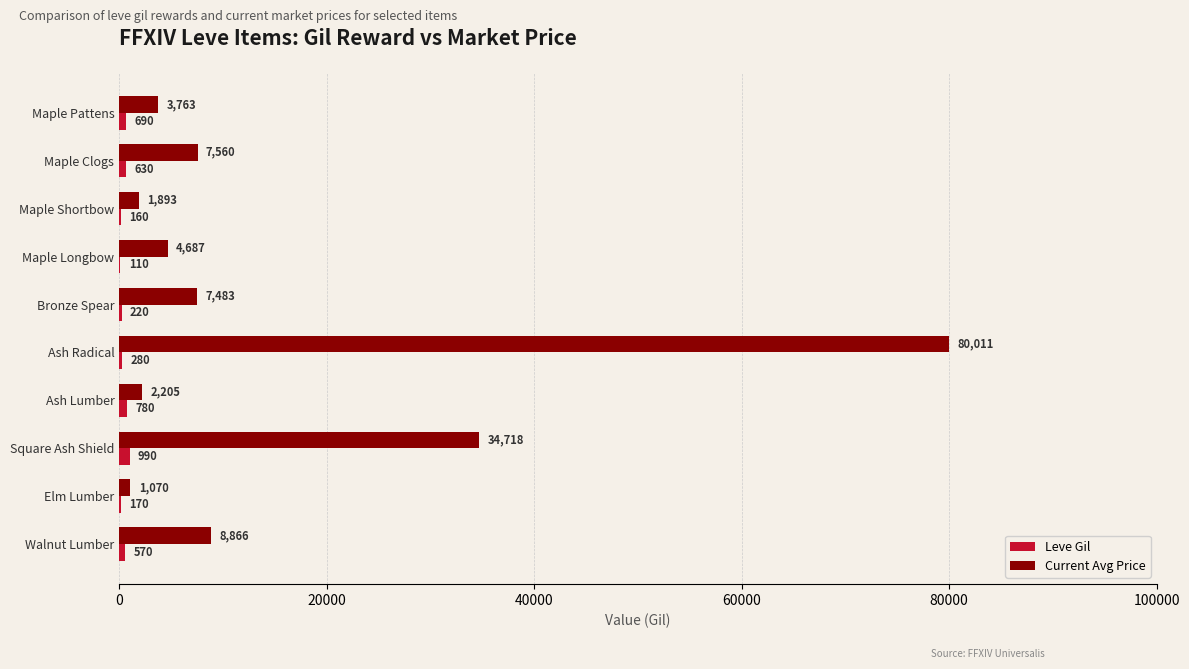

What is the maximum value for Current Avg Price?

80011